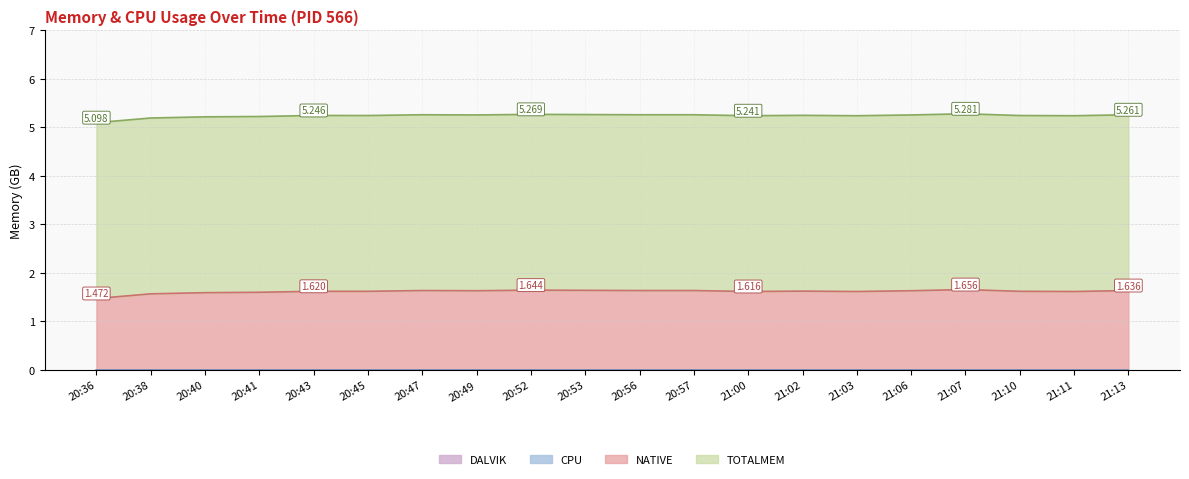

Is it true that NATIVE equals 1.6 at 21:13?

True